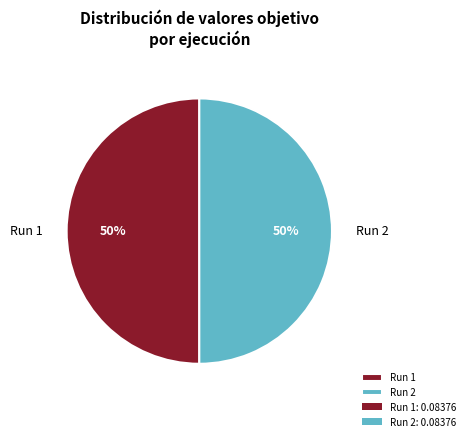

To the nearest percent, what percentage of the pie is Run 1?

50%